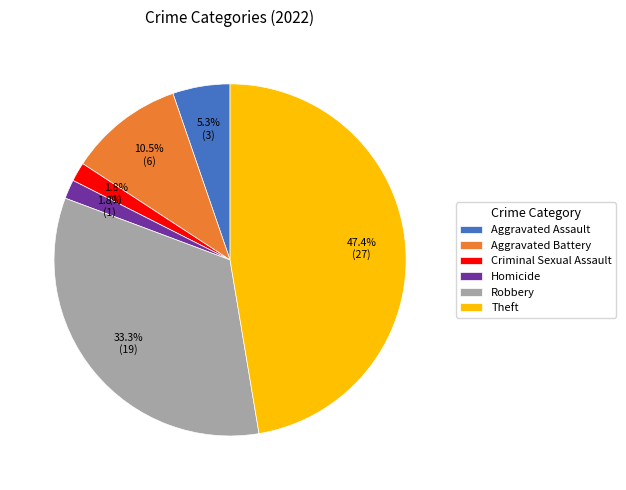

To the nearest percent, what is the difference between the Robbery and Theft slice percentages?

14%